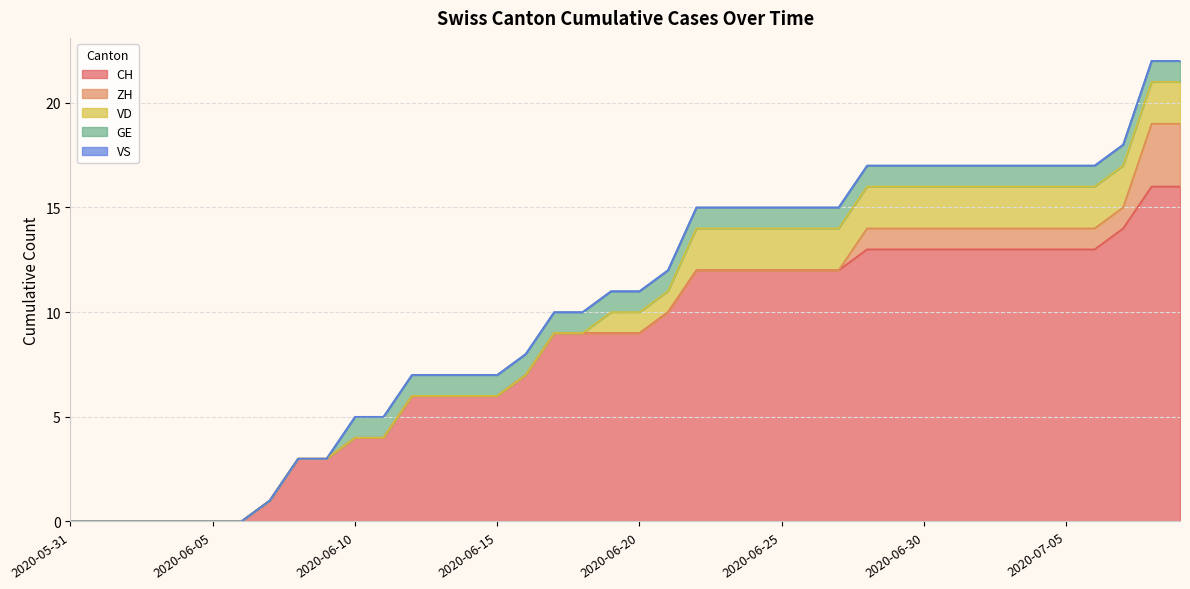

Reading left to right, transcribe all the data shown in this chart.

CH: 0	0	0	0	0	0	0	1	3	3	4	4	6	6	6	6	7	9	9	9	9	10	12	12	12	12	12	12	13	13	13	13	13	13	13	13	13	14	16	16
ZH: 0	0	0	0	0	0	0	0	0	0	0	0	0	0	0	0	0	0	0	0	0	0	0	0	0	0	0	0	1	1	1	1	1	1	1	1	1	1	3	3
VD: 0	0	0	0	0	0	0	0	0	0	0	0	0	0	0	0	0	0	0	1	1	1	2	2	2	2	2	2	2	2	2	2	2	2	2	2	2	2	2	2
GE: 0	0	0	0	0	0	0	0	0	0	1	1	1	1	1	1	1	1	1	1	1	1	1	1	1	1	1	1	1	1	1	1	1	1	1	1	1	1	1	1
VS: 0	0	0	0	0	0	0	0	0	0	0	0	0	0	0	0	0	0	0	0	0	0	0	0	0	0	0	0	0	0	0	0	0	0	0	0	0	0	0	0